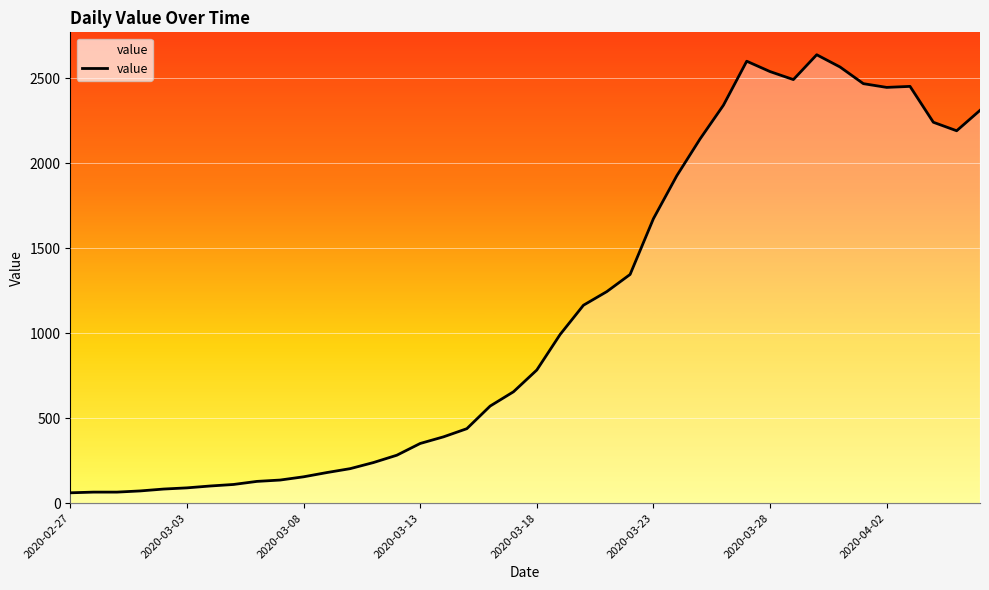

What is the greatest value displayed?

2637